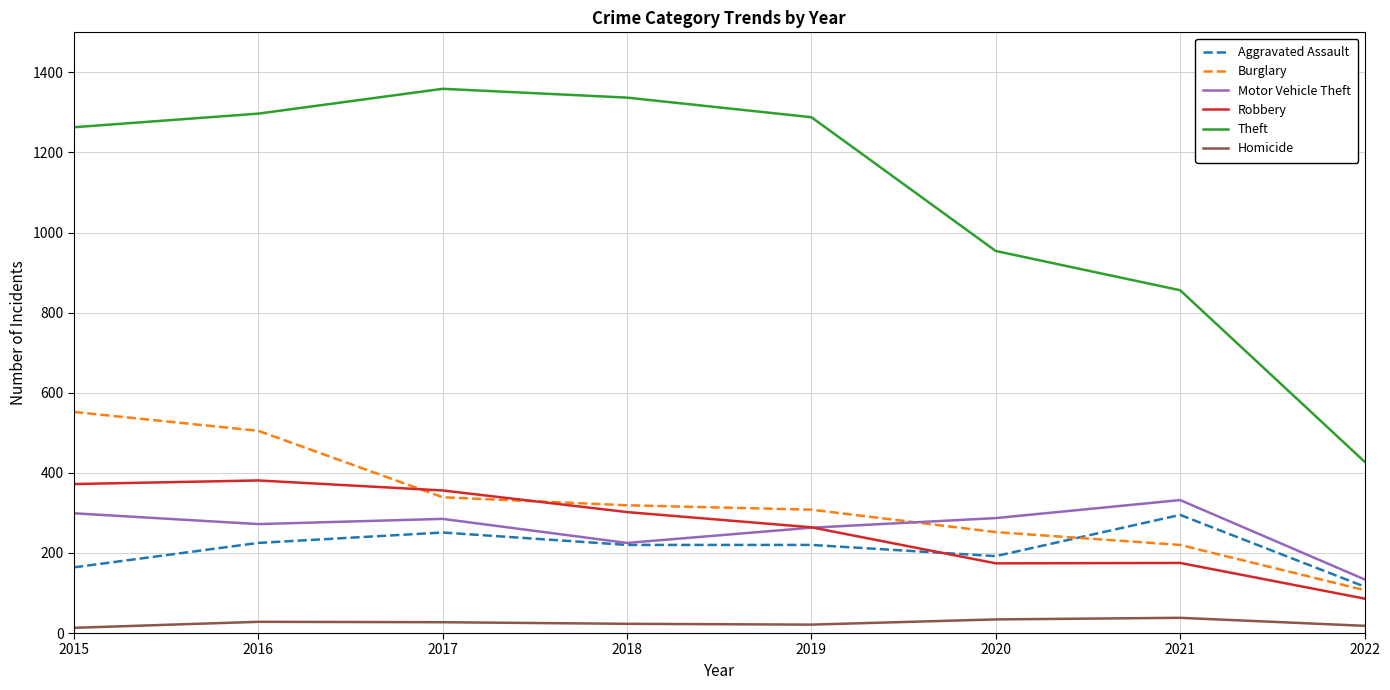

Is the value of Robbery at 2018 greater than the value of Aggravated Assault at 2018?

Yes